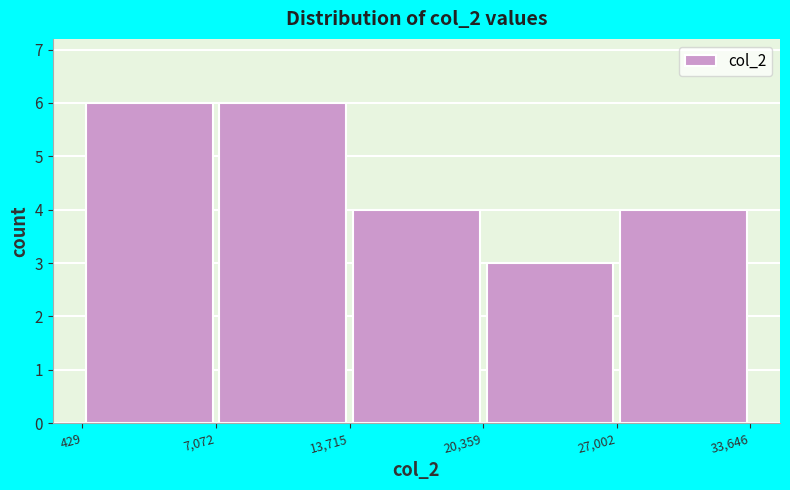

Reading left to right, list every bar in this chart as the range it spans on the x-axis followed by its height. The values are not printed on the chart, so give them approximately, as read against the axis.

429 to 7,072: 6
7,072 to 13,715: 6
13,715 to 20,359: 4
20,359 to 27,002: 3
27,002 to 33,646: 4